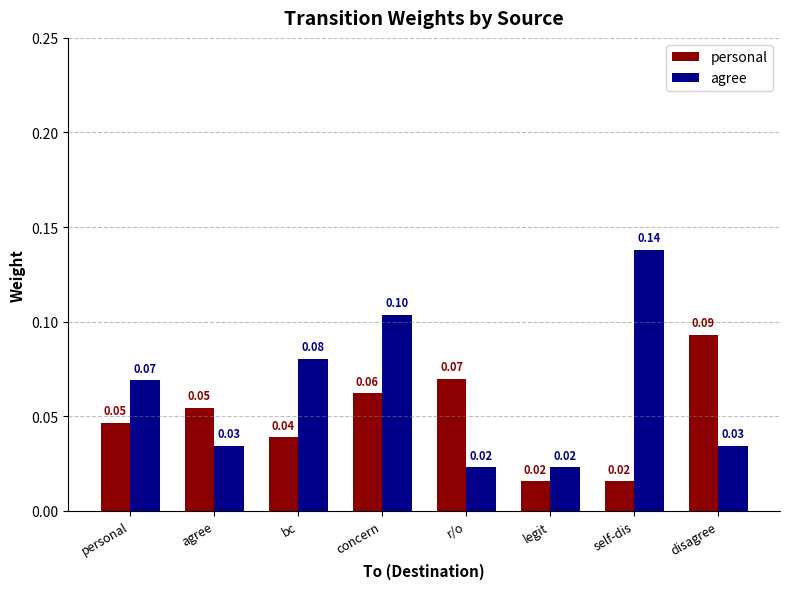

How many agree values are between 0 and 1?

8